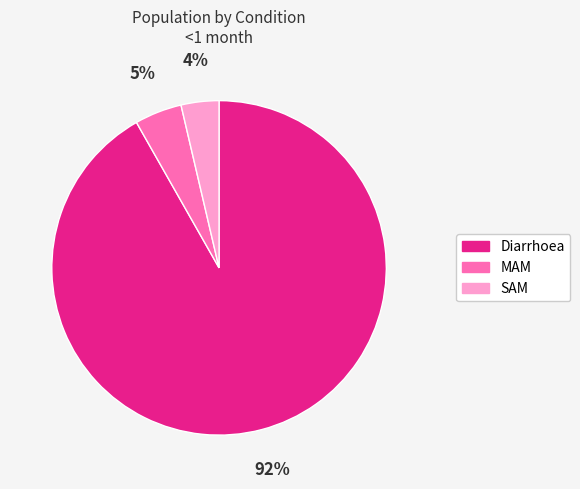

What is the largest slice in the pie chart?

Diarrhoea